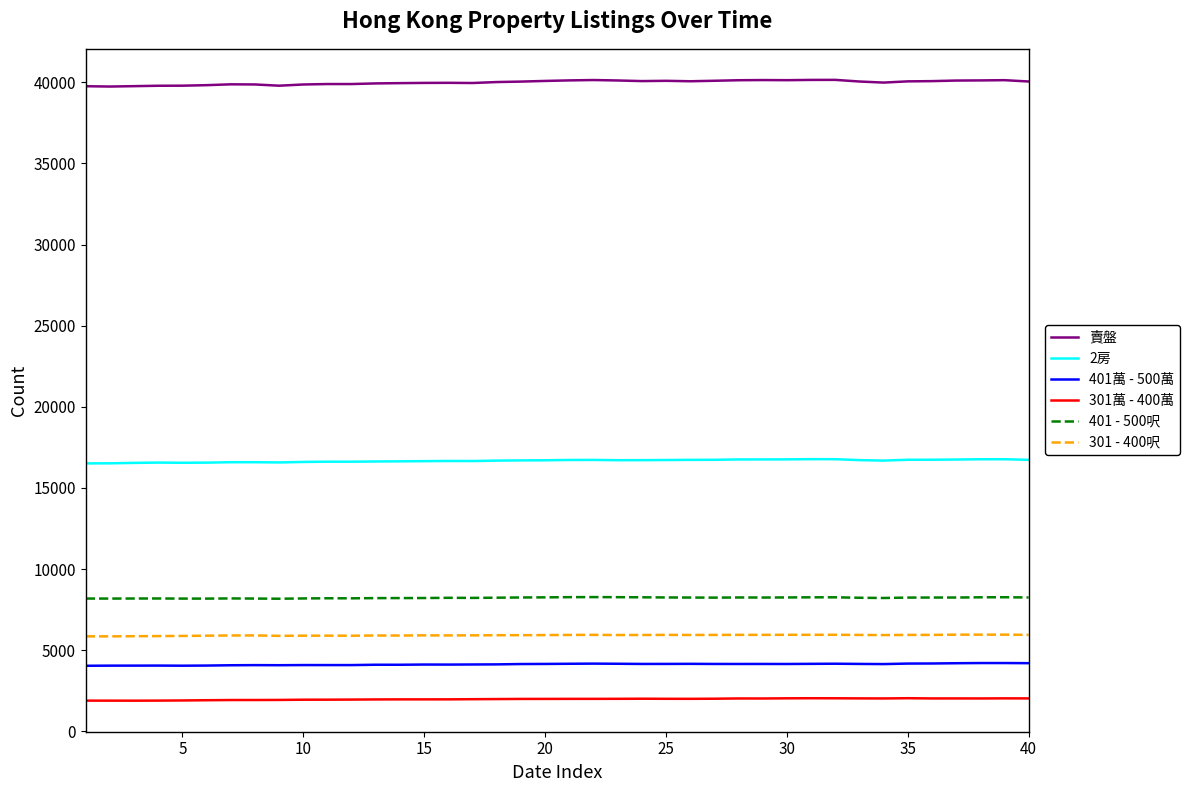

How many values in the 301 - 400呎 series are below 5935?

19